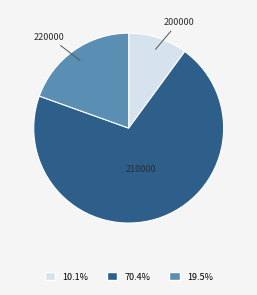

Does any single category account for the majority?

Yes